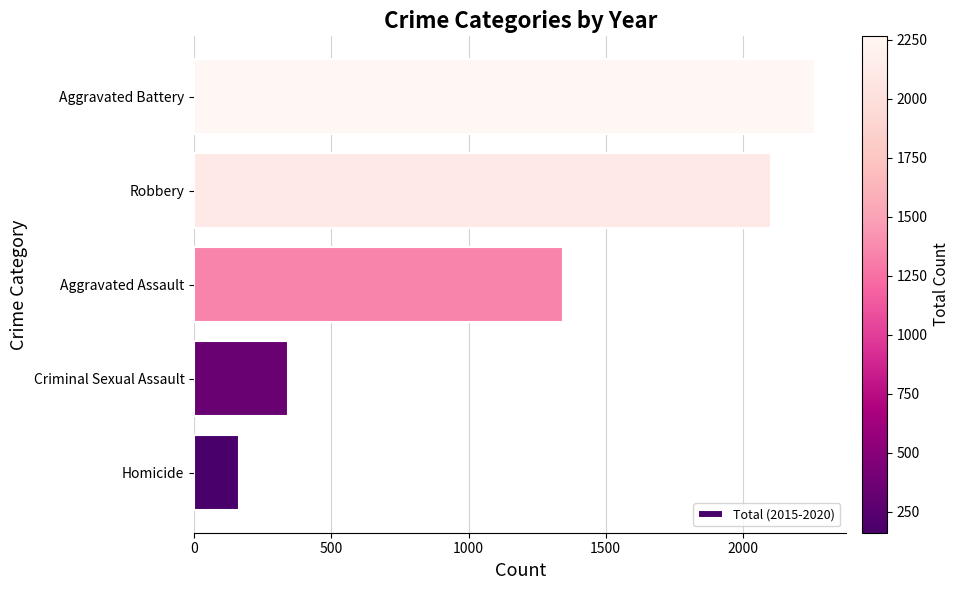

Is it true that the value at Robbery is 3135?

False